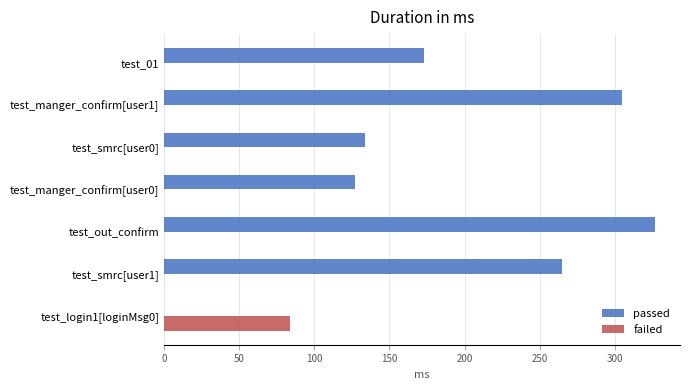

What is the maximum value for failed?

84